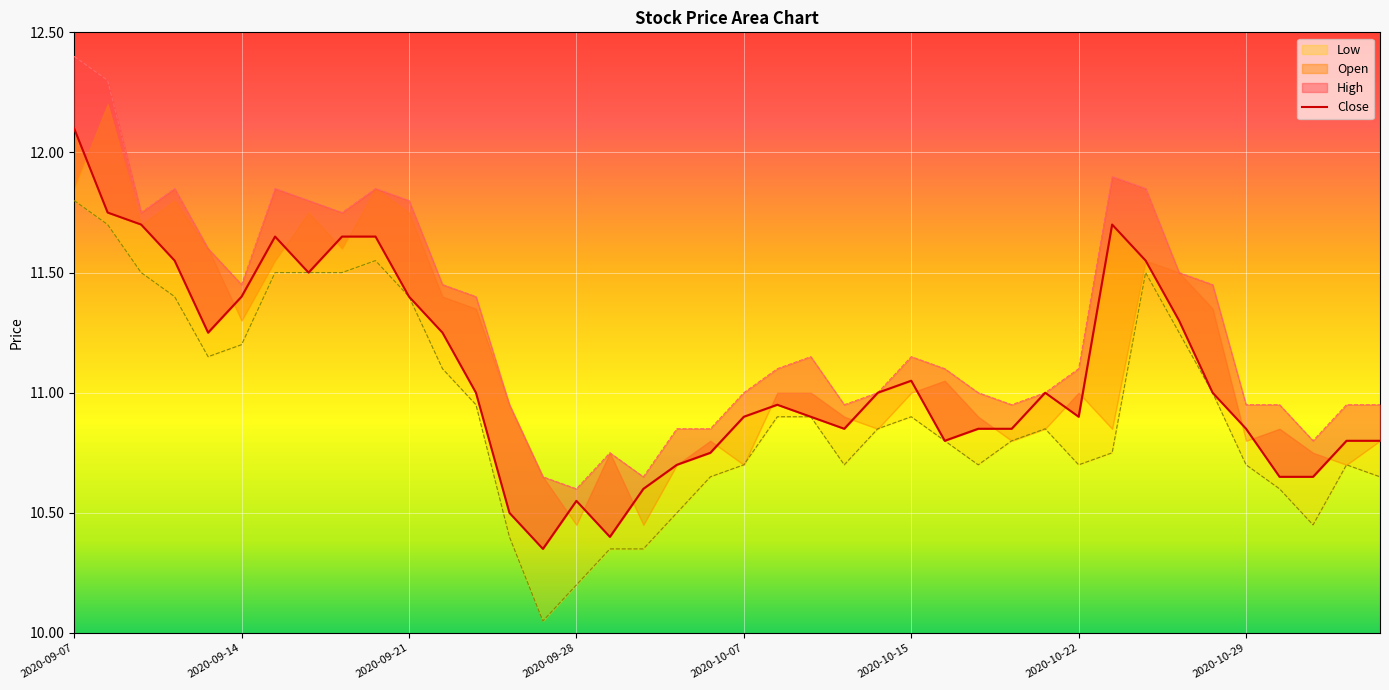

What is the sum of all Low values?

437.1